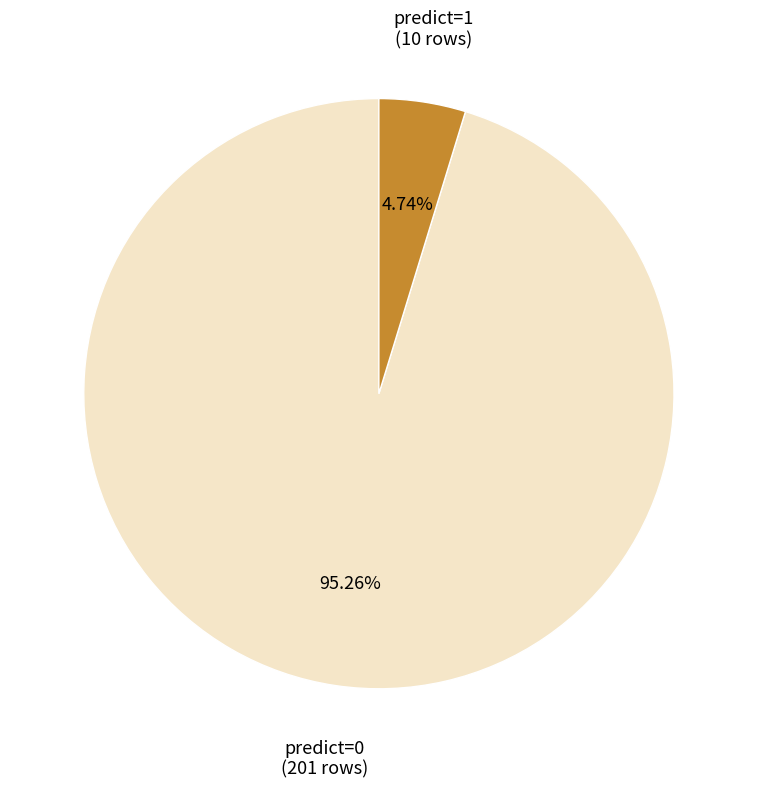

To the nearest percent, what is the combined percentage of predict=0 and predict=1?

100%